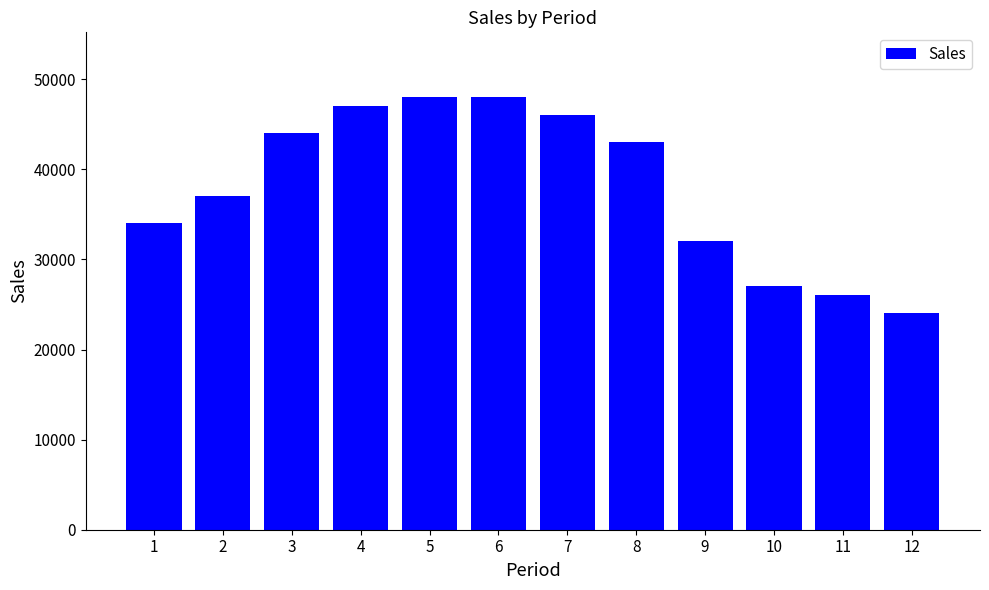

What is the difference between the values at 1 and 10?

7000